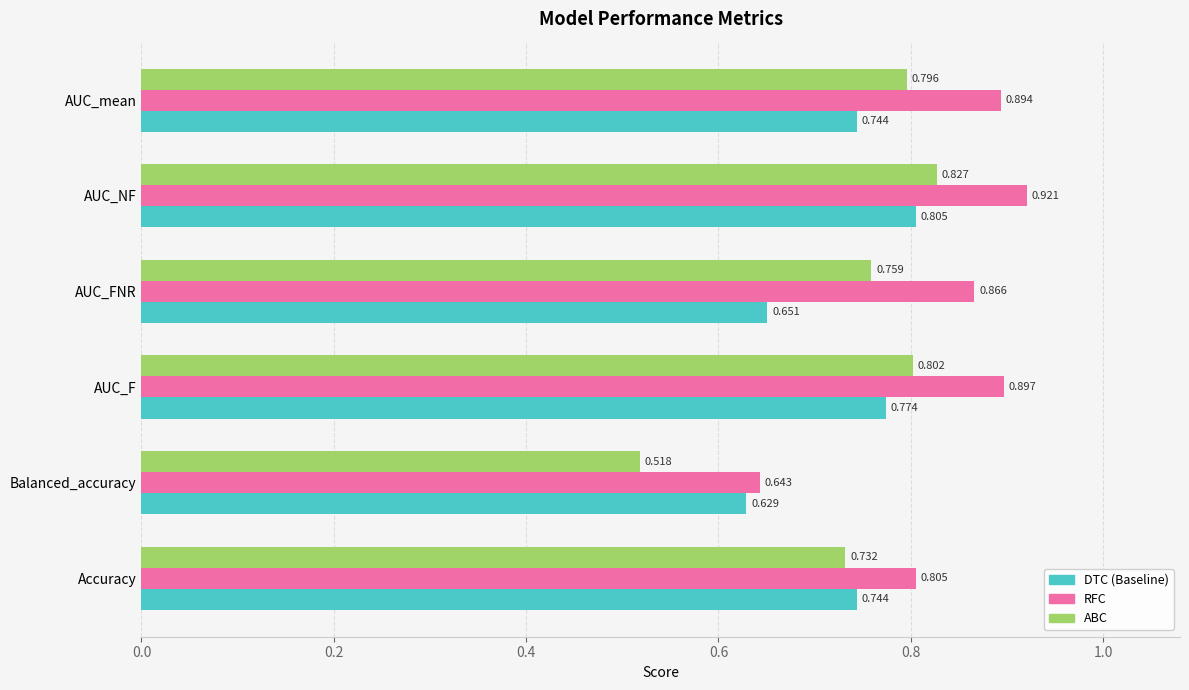

List the labels in order of ABC value, largest first.

AUC_NF, AUC_F, AUC_mean, AUC_FNR, Accuracy, Balanced_accuracy